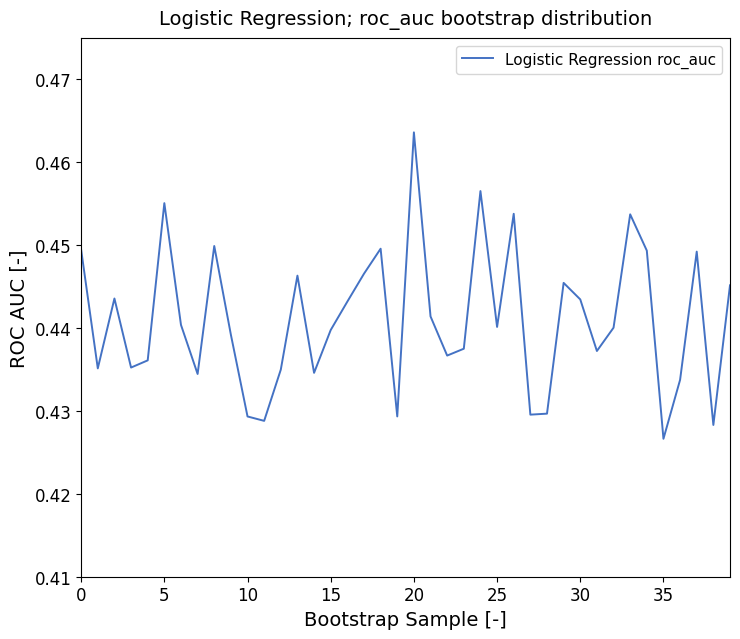

How many interior local valleys (lower than both neighbors) does the data have?

12